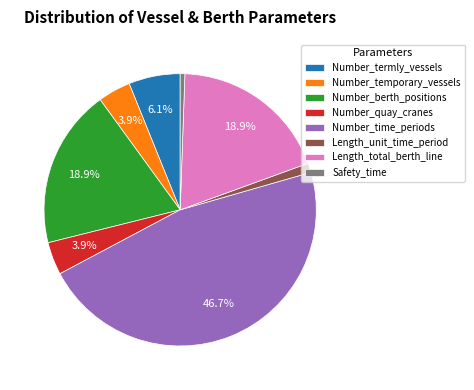

What percentage do Length_total_berth_line and Number_quay_cranes together represent?

22.8%